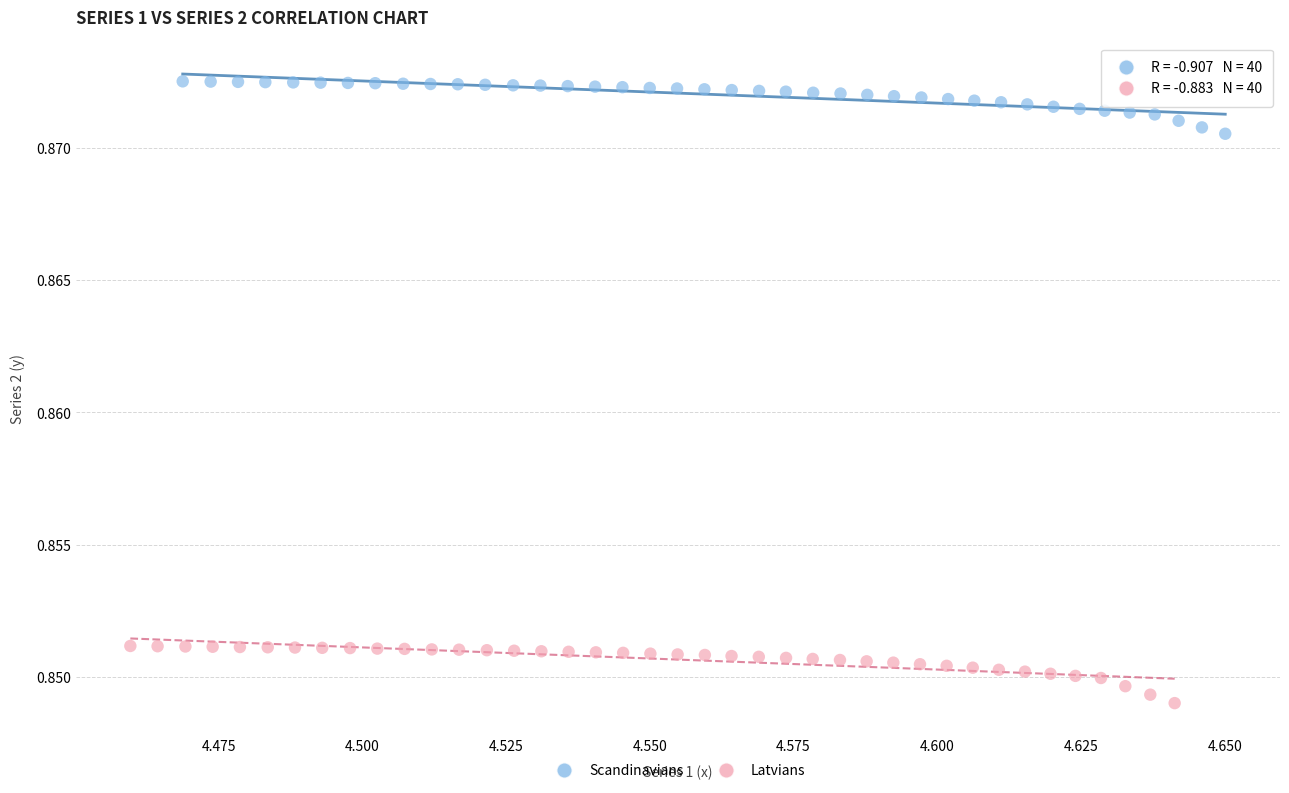

What are all the series names shown in the legend?

Scandinavians, Latvians